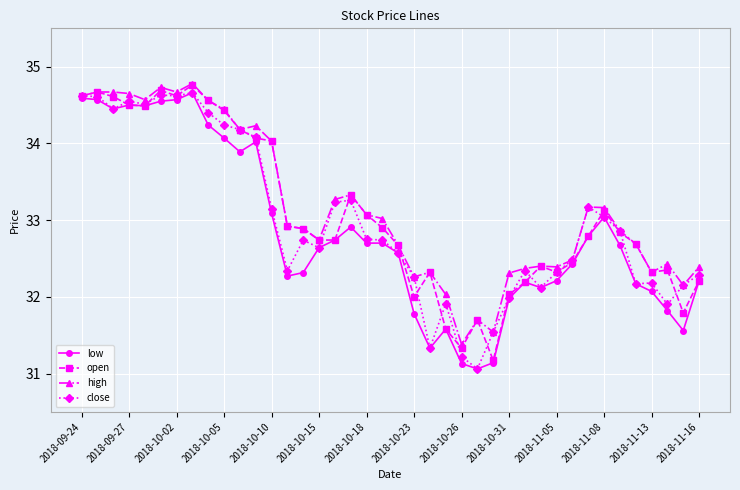

What is the maximum value for open?

34.8